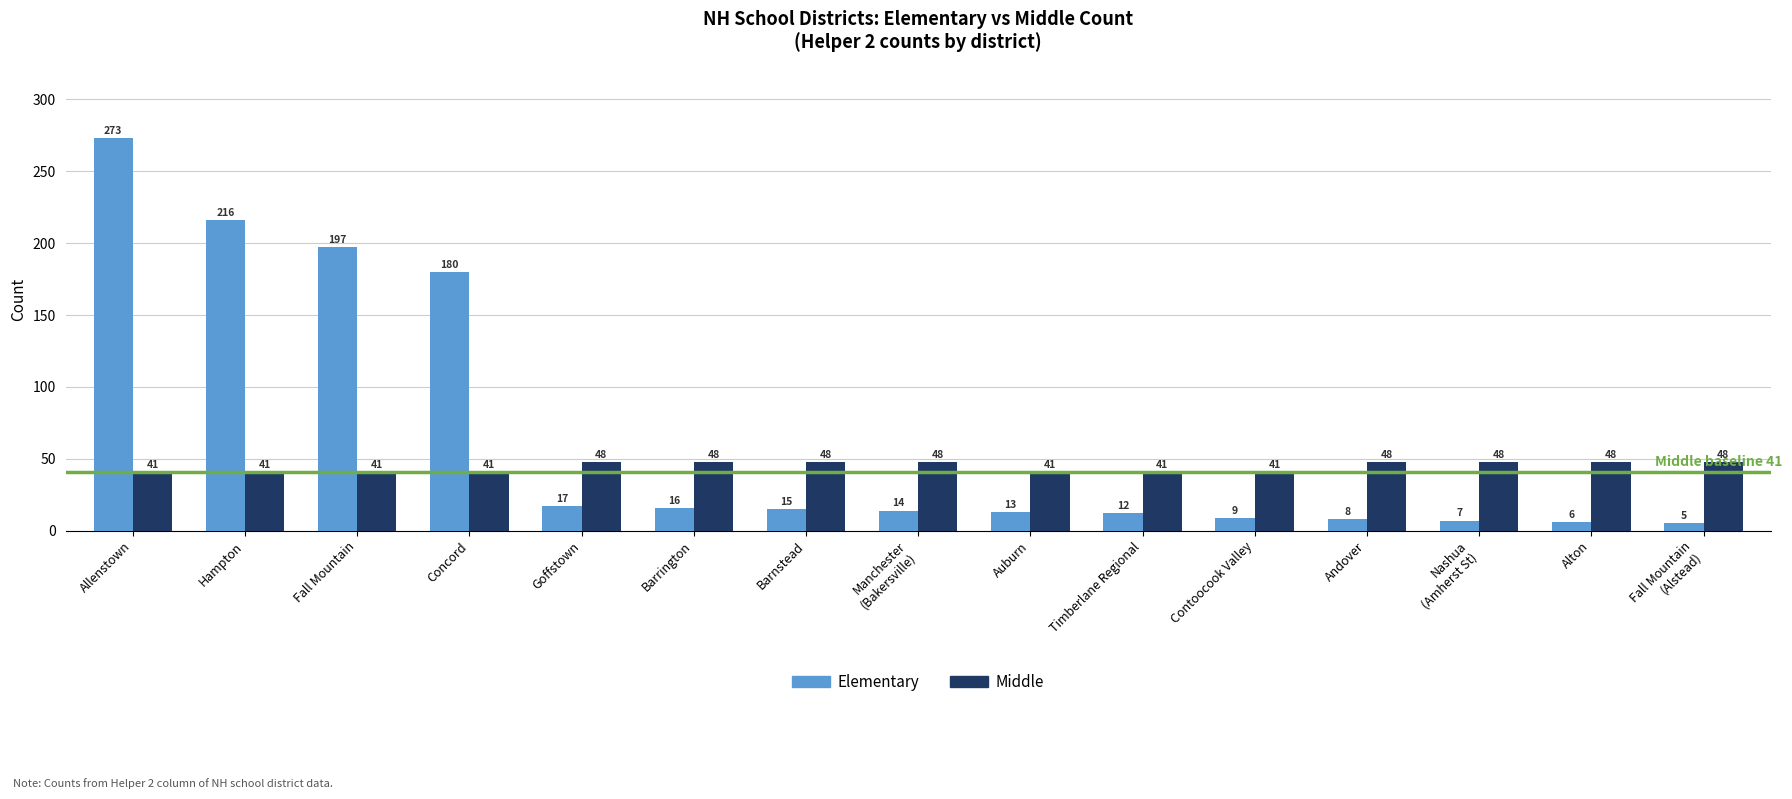

Which series has the widest spread of values?

Elementary